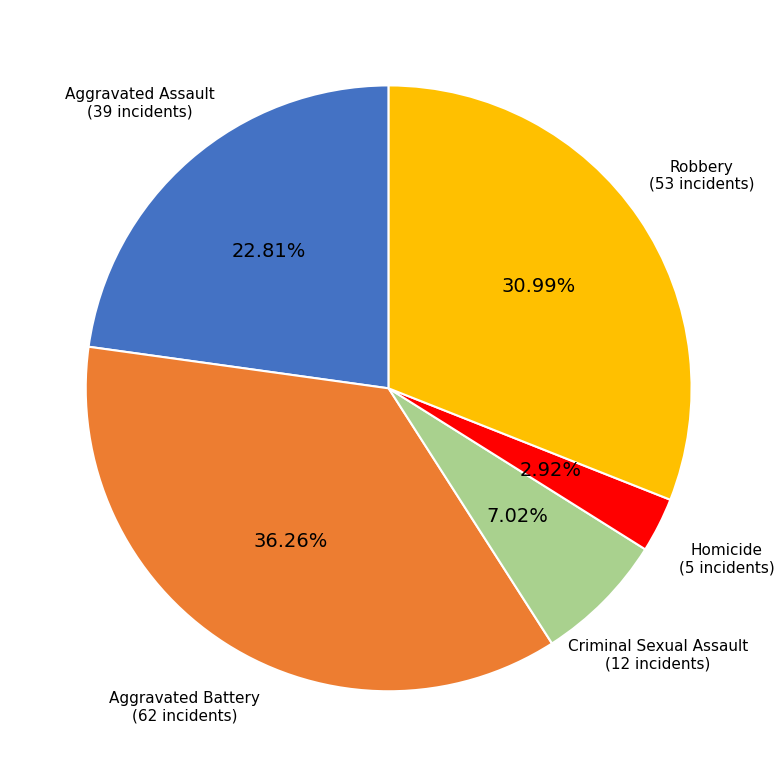

Is there a majority slice in this chart?

No